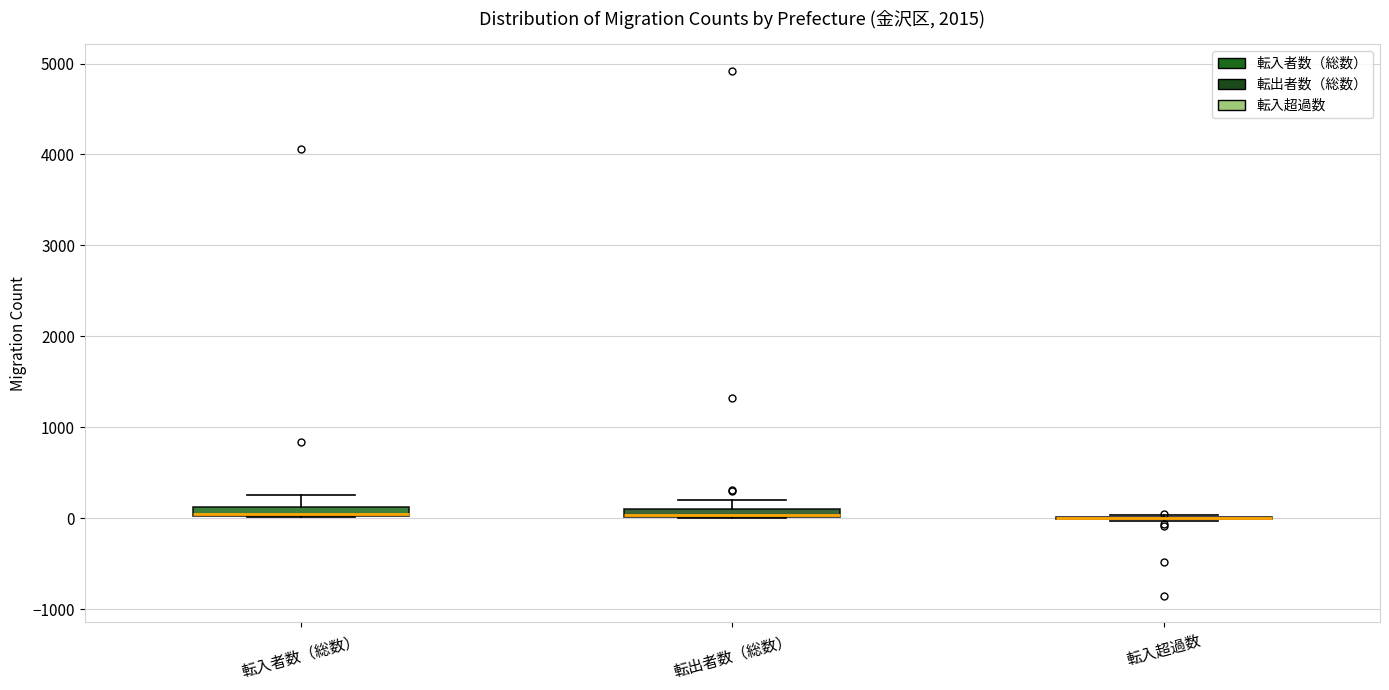

Where does the upper whisker of the box for 転入者数（総数） end on the y-axis? The values are not printed on the chart, so give them approximately, as read against the axis.

300